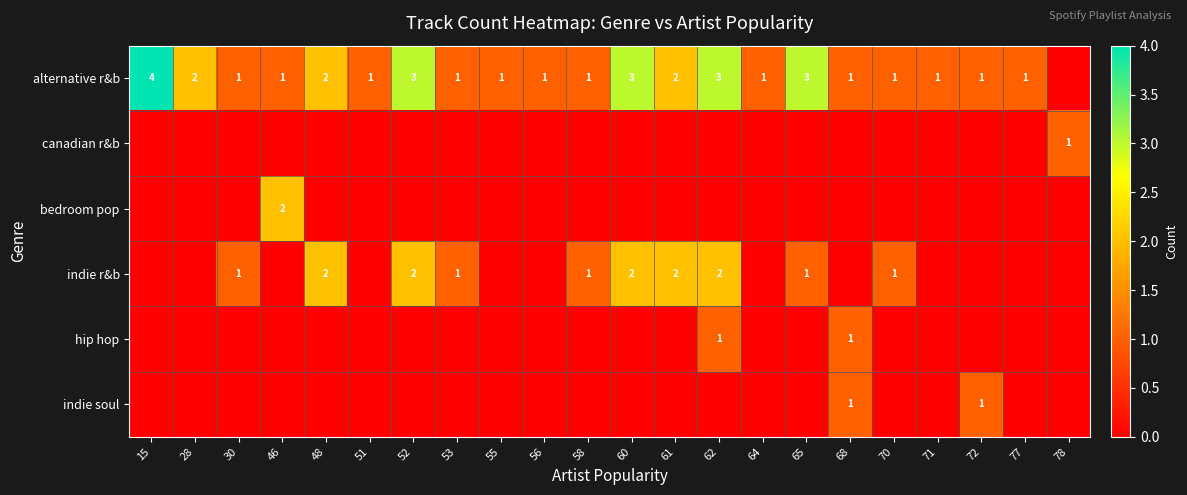

The value of alternative r&b at 71 is 1. True or false?

True